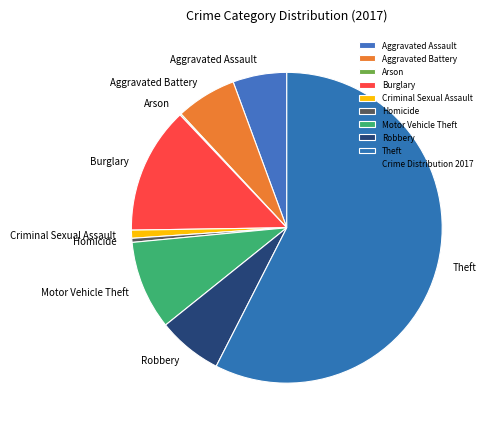

The Homicide slice represents 0% of the pie. True or false?

True